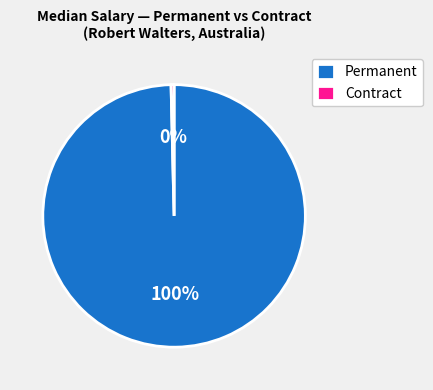

Combined, do Contract and Permanent account for over 50%?

Yes